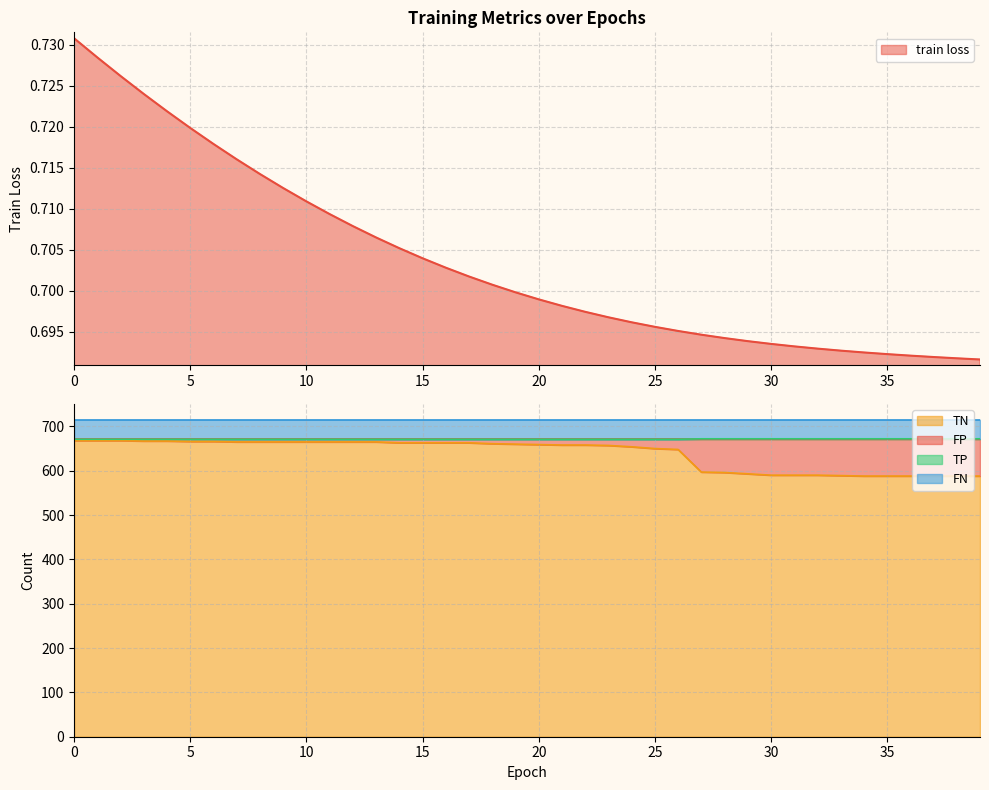

What is the maximum value for TN?

668